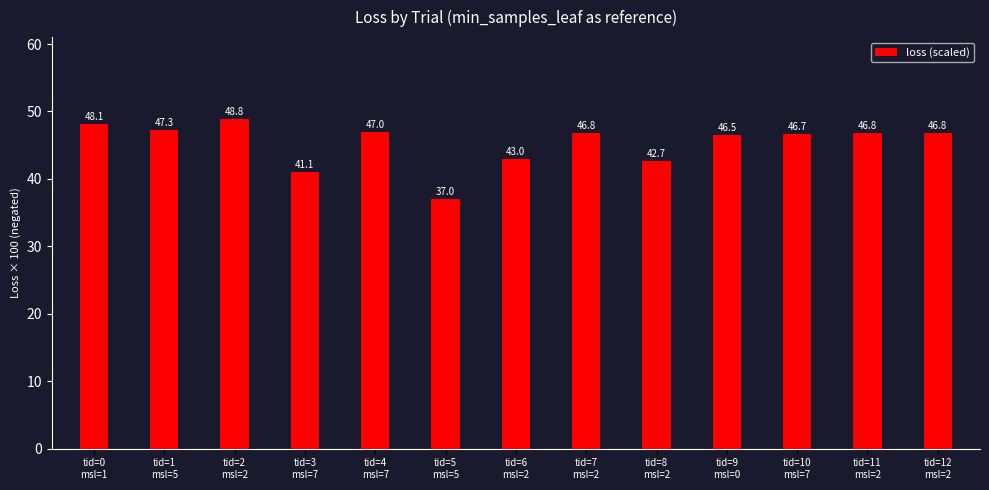

Does the chart contain stacked bars?

No